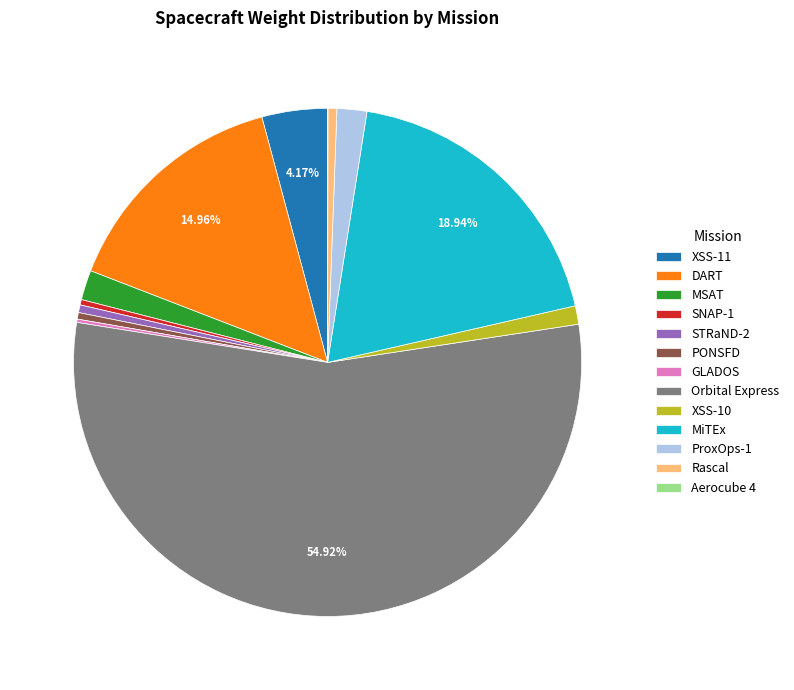

What is the majority slice?

Orbital Express